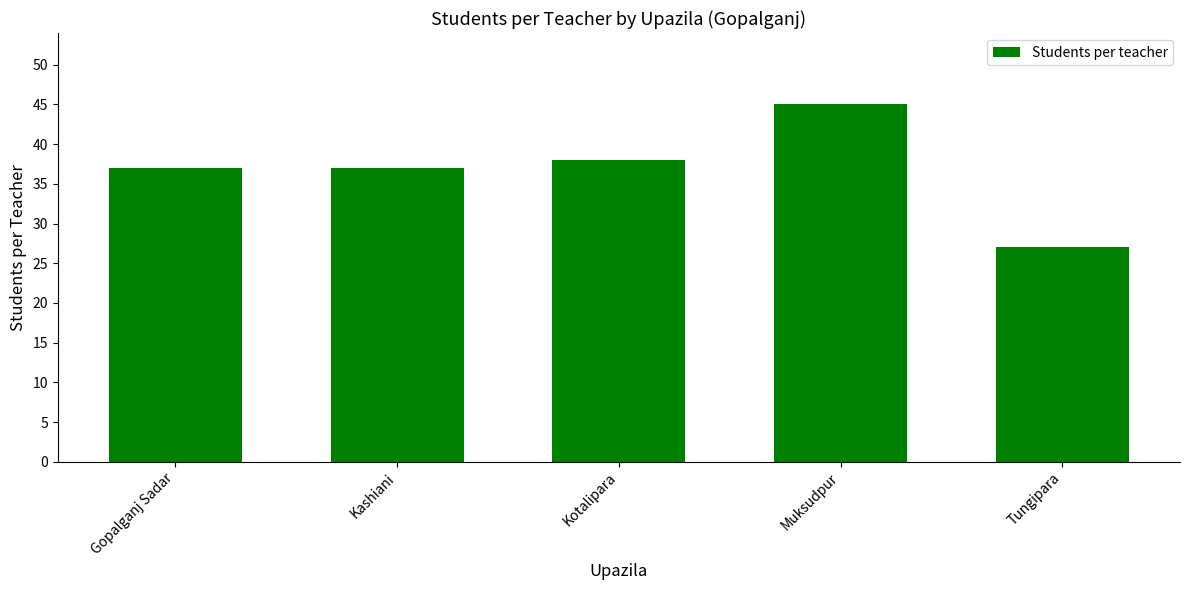

Reading left to right, extract all data points from this chart.

Gopalganj Sadar=37	Kashiani=37	Kotalipara=38	Muksudpur=45	Tungipara=27